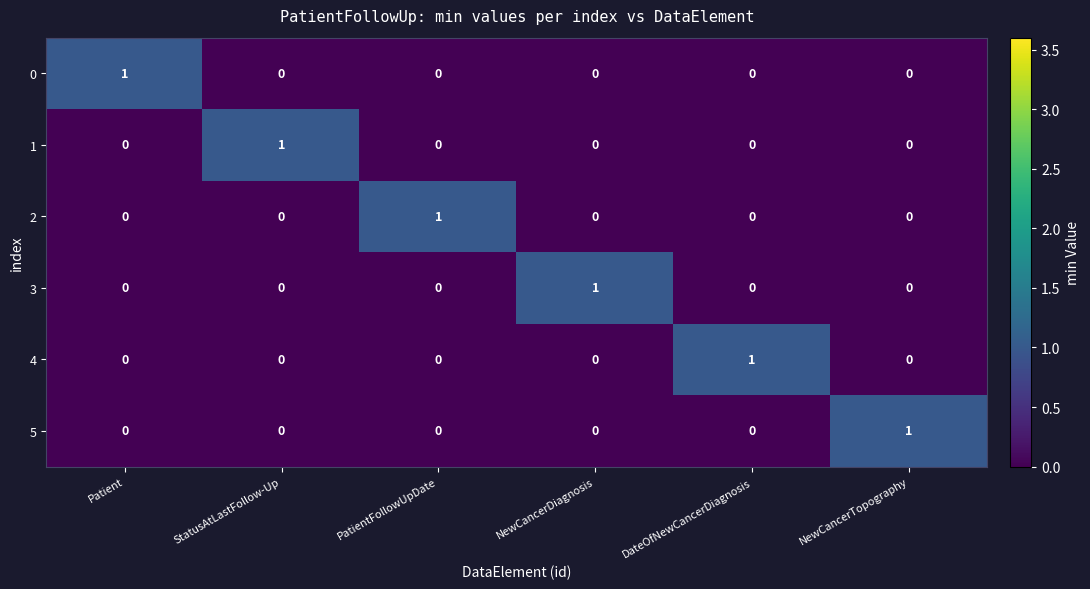

True or false: 2 has a value of 0 at StatusAtLastFollow-Up.

True